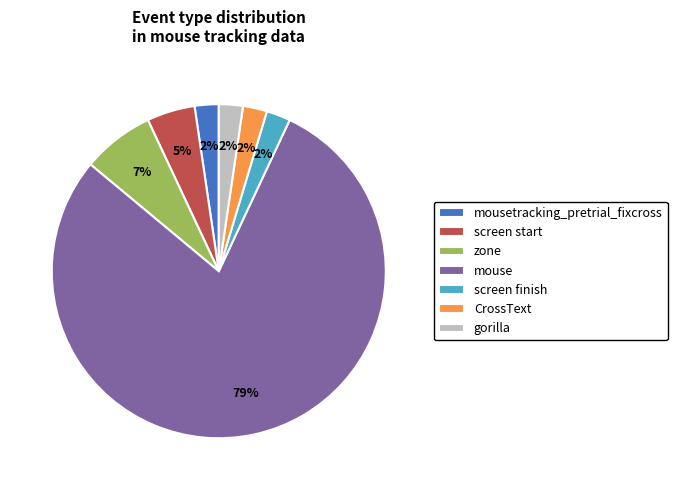

Is screen finish the majority of the pie?

No